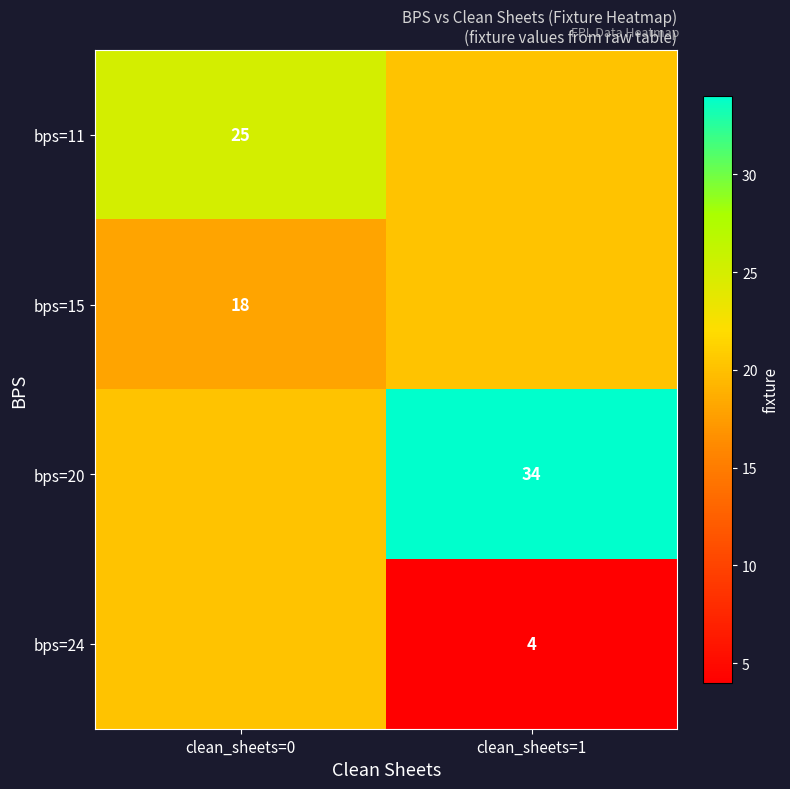

Where does the bps=24 series first go above 20?

clean_sheets=0